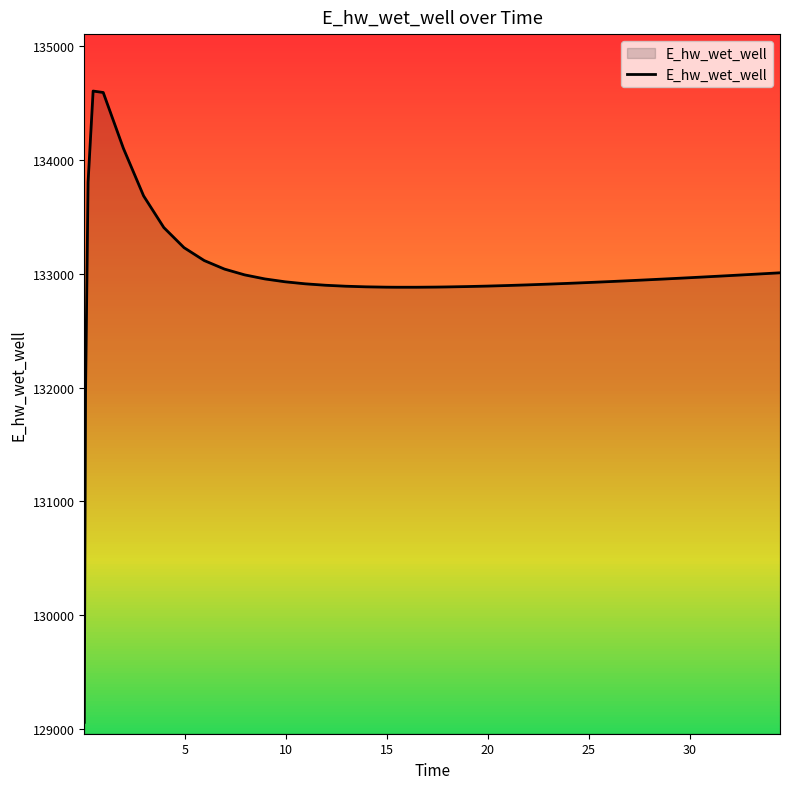

What is the maximum value shown in the chart?

134603.4